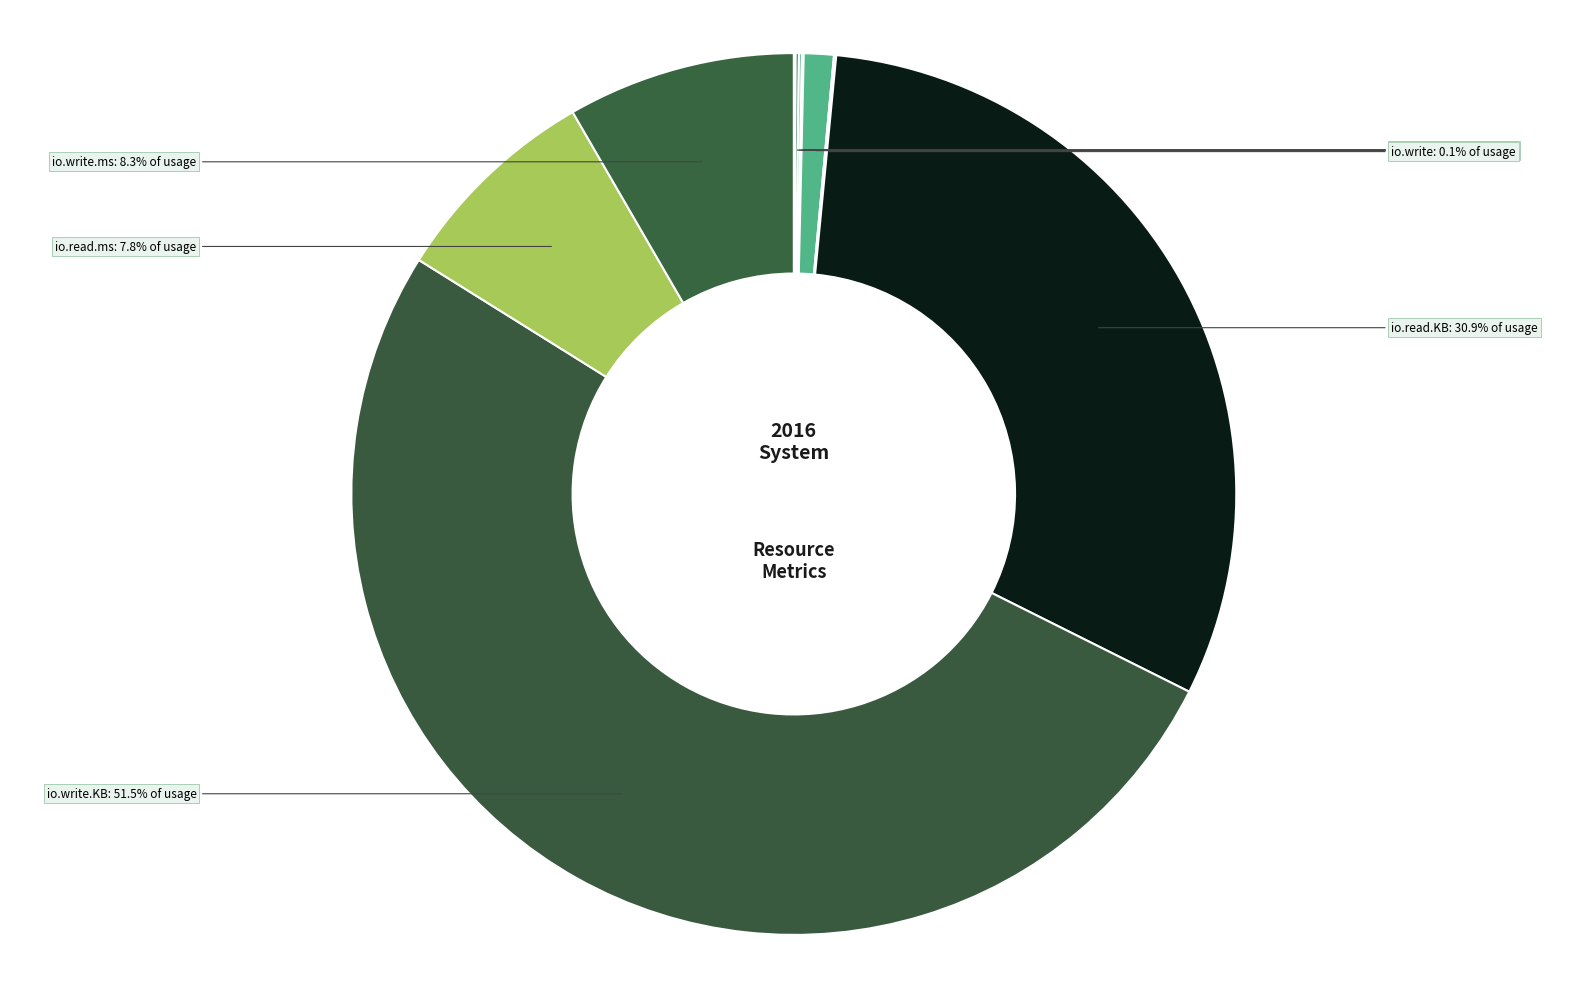

What percentage is NOT represented by io.read.KB?

69.1%